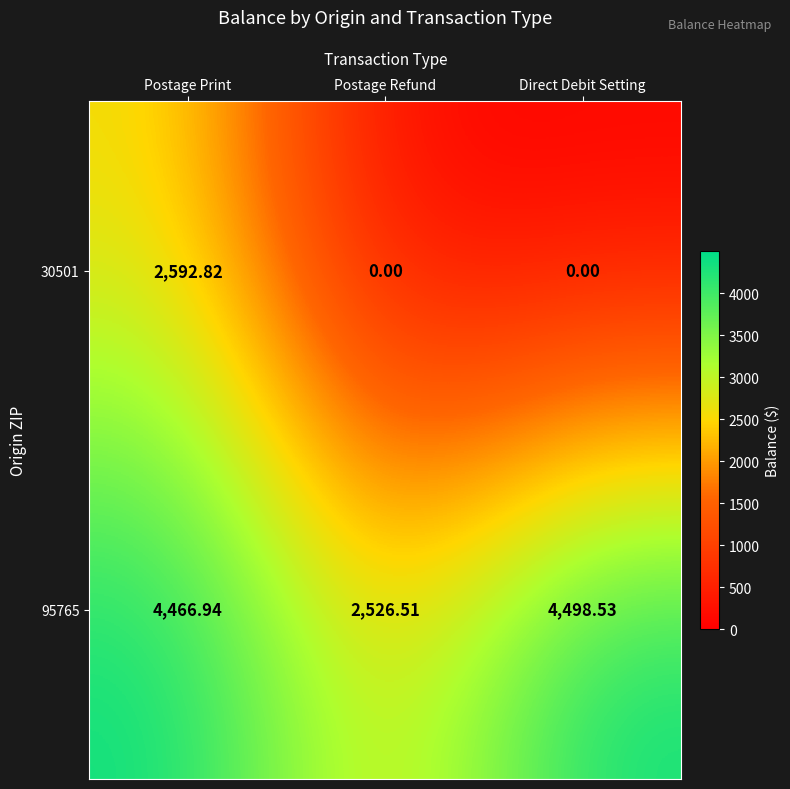

At which label is 95765 closest to 3512?

Postage Print